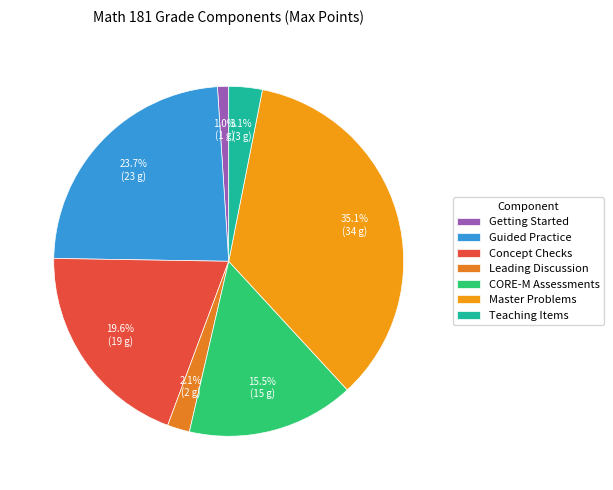

Count the number of slices in the pie.

7